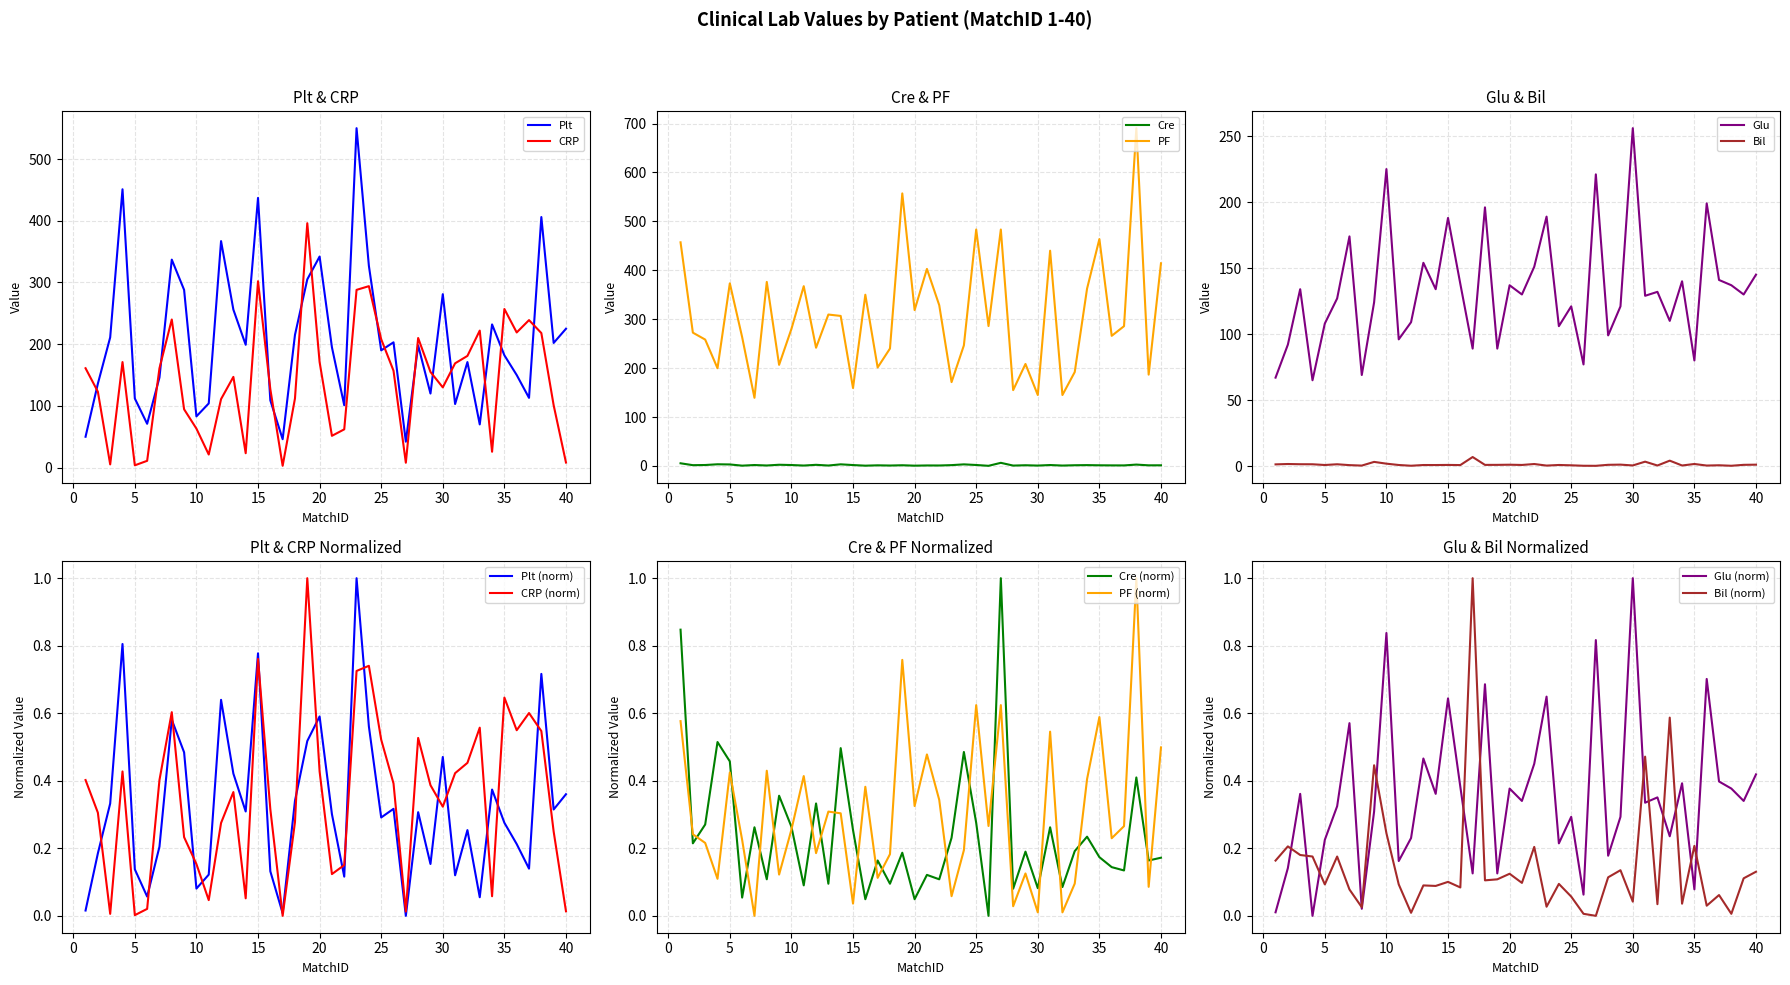

What is the difference between the second highest and second lowest values in the Bil series?

3.9